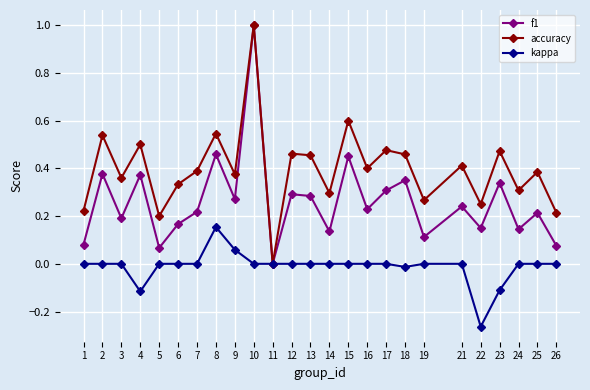

The kappa series shows 0.1 at 9. True or false?

True